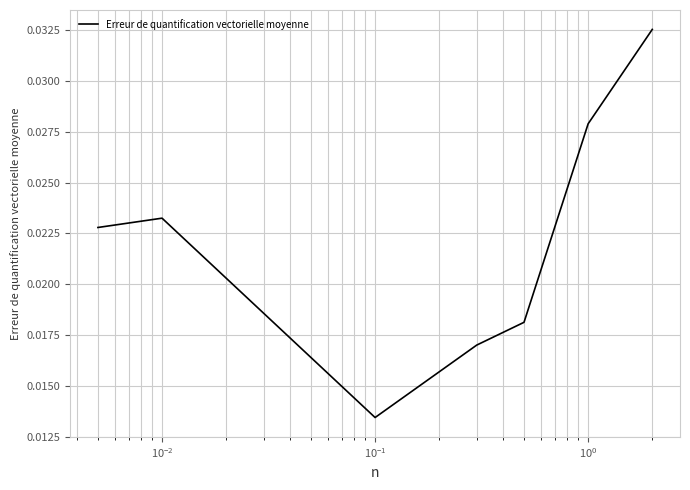

Count the values in the range 0 to 1.

7